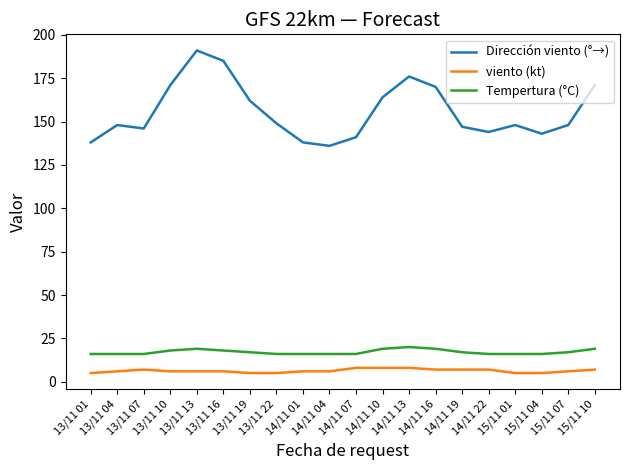

What is the total value across all series at 13/11 22?

170